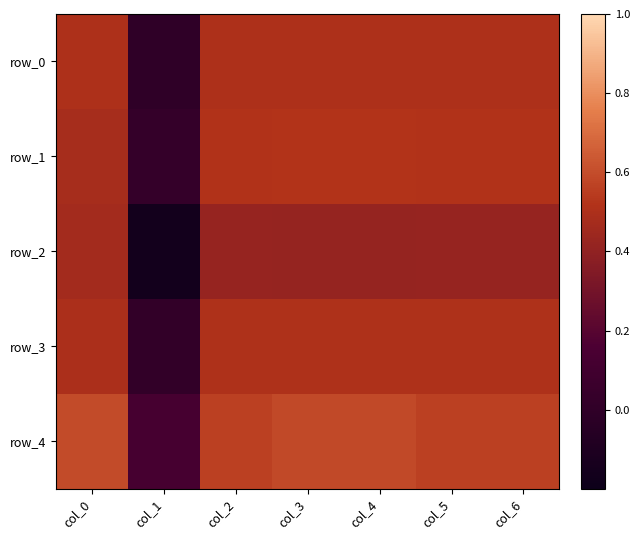

The row_2 series shows 0.2 at col_2. True or false?

False